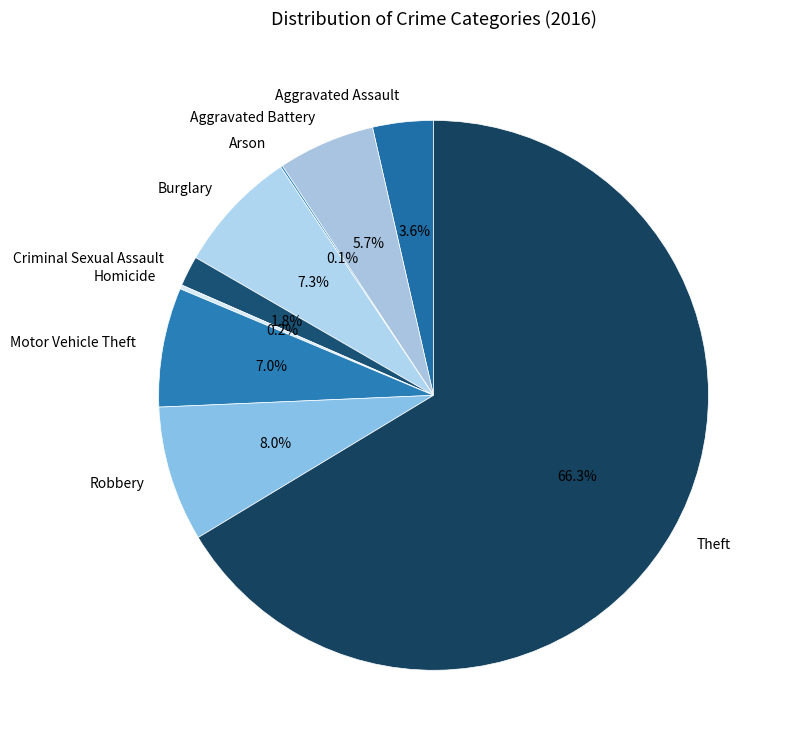

Which slice is the largest?

Theft